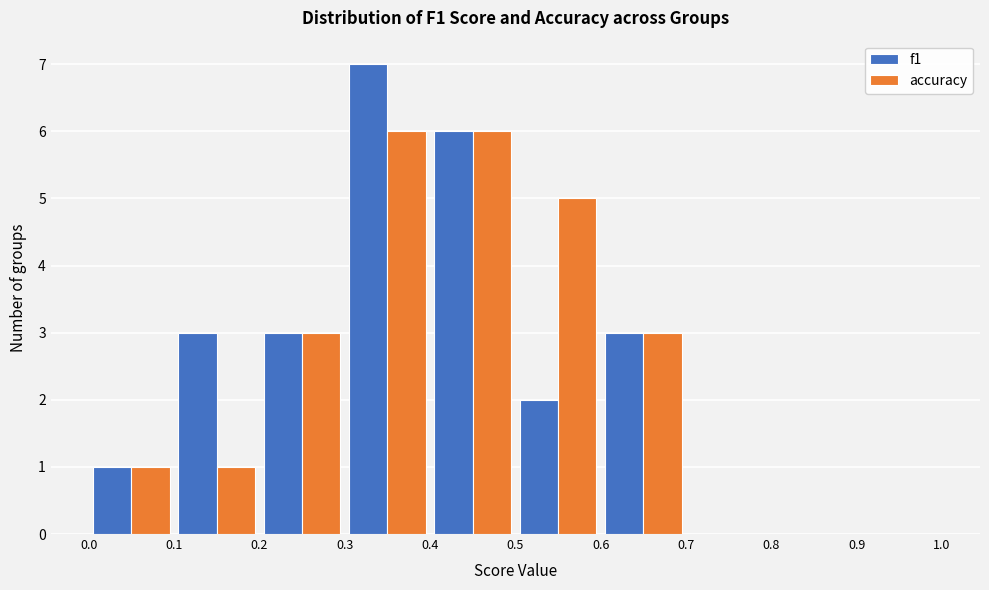

Reading left to right, list every range on the x-axis with the height of the bar of each series over it. The values are not printed on the chart, so give them approximately, as read against the axis.

0.0 to 0.1: f1=1	accuracy=1
0.1 to 0.2: f1=3	accuracy=1
0.2 to 0.3: f1=3	accuracy=3
0.3 to 0.4: f1=7	accuracy=6
0.4 to 0.5: f1=6	accuracy=6
0.5 to 0.6: f1=2	accuracy=5
0.6 to 0.7: f1=3	accuracy=3
0.7 to 0.8: f1=0	accuracy=0
0.8 to 0.9: f1=0	accuracy=0
0.9 to 1.0: f1=0	accuracy=0